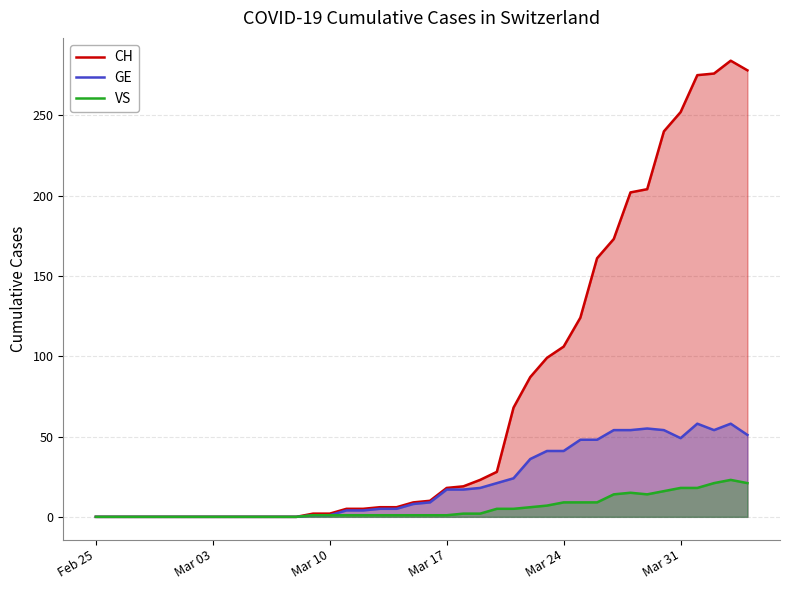

What is the sum of all GE values?

835